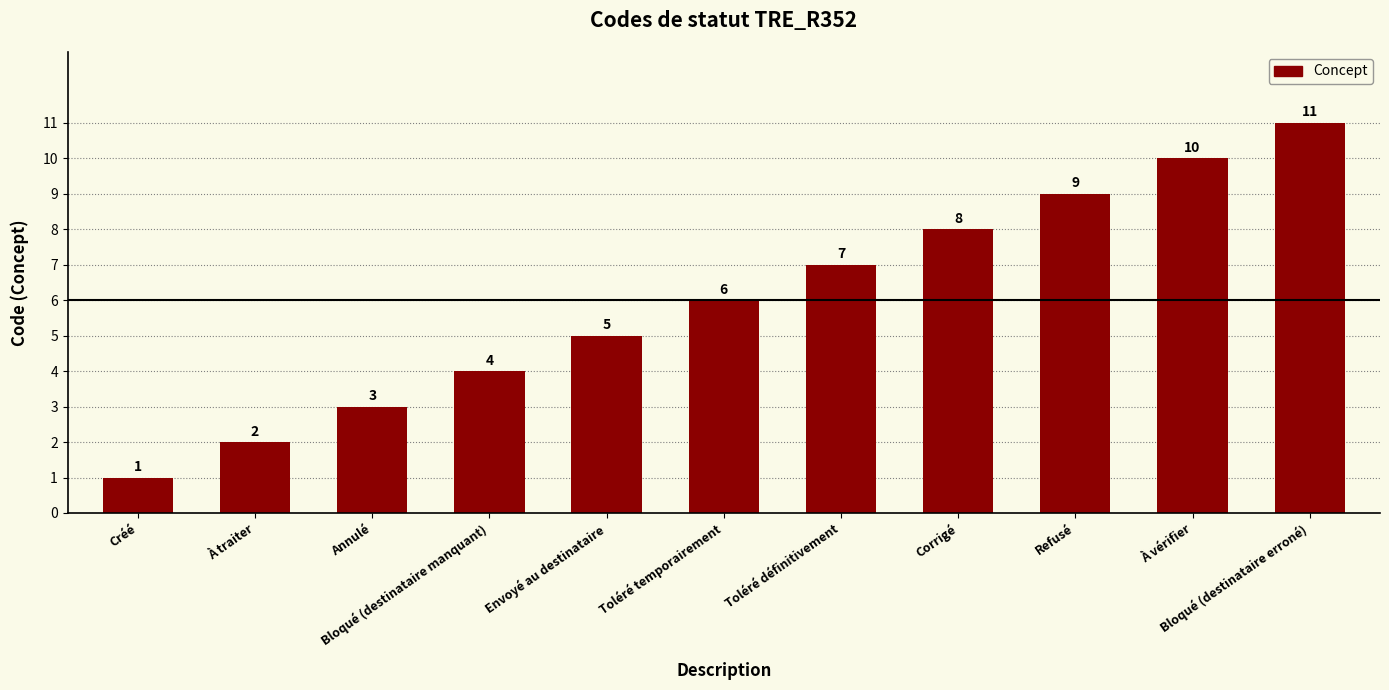

What is the label of the 11th bar from the right?

Créé